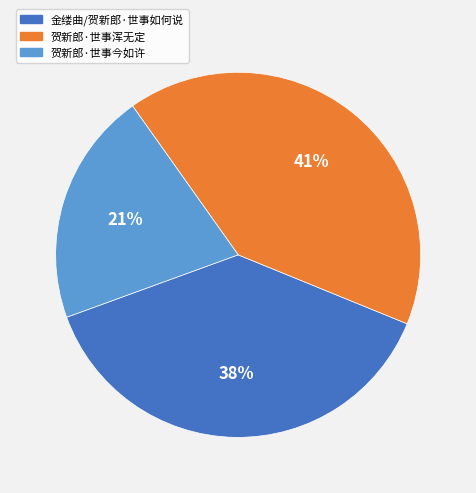

To the nearest percent, what is the average slice percentage?

33%